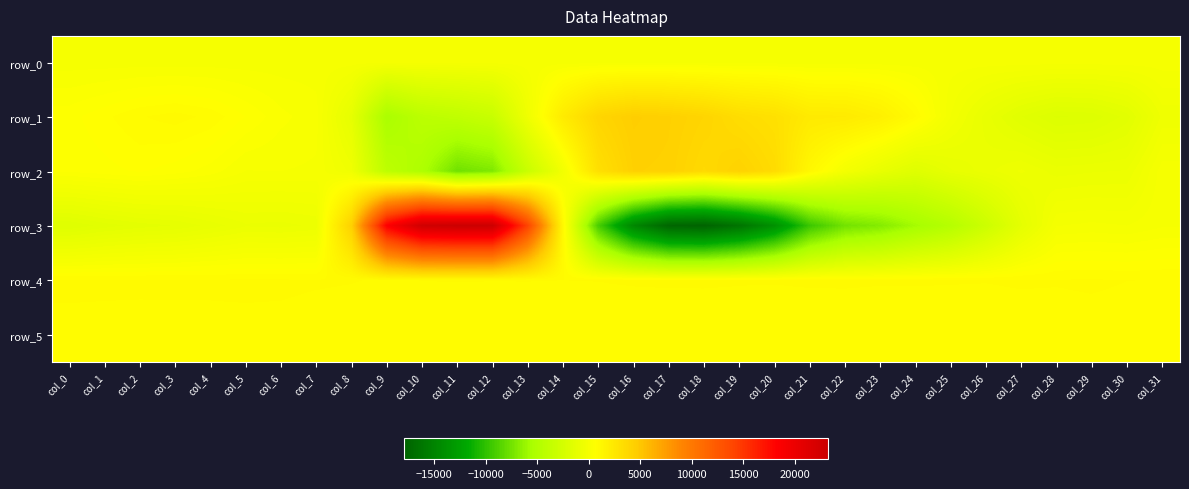

The row_5 series shows 540.9 at col_9. True or false?

False